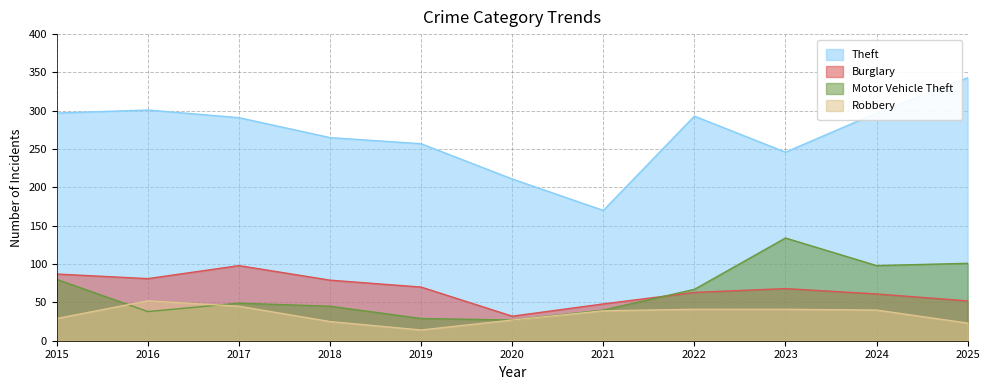

How many series are shown in this chart?

4